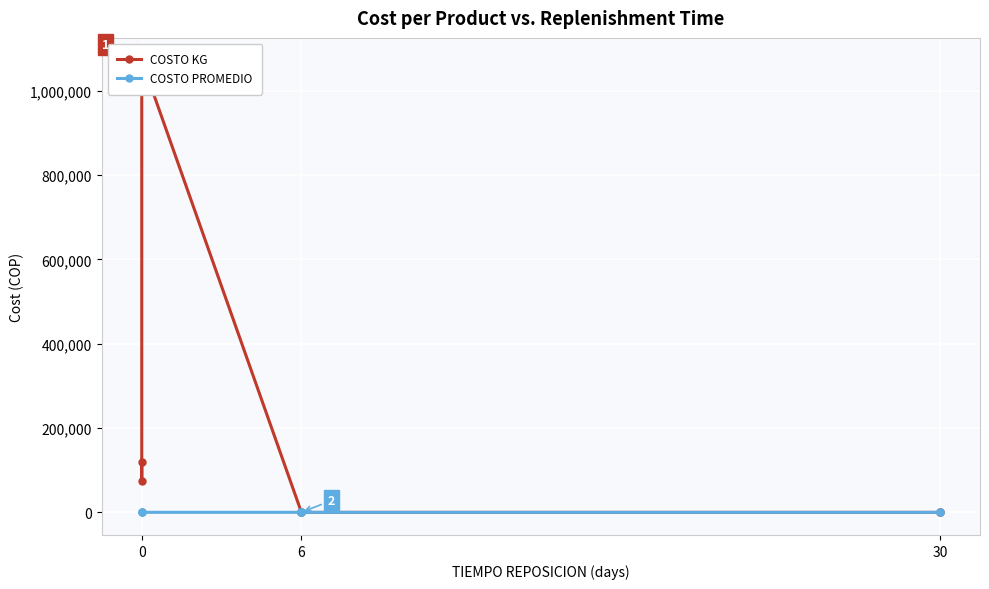

What is the highest value of the COSTO KG series?

1071800.0